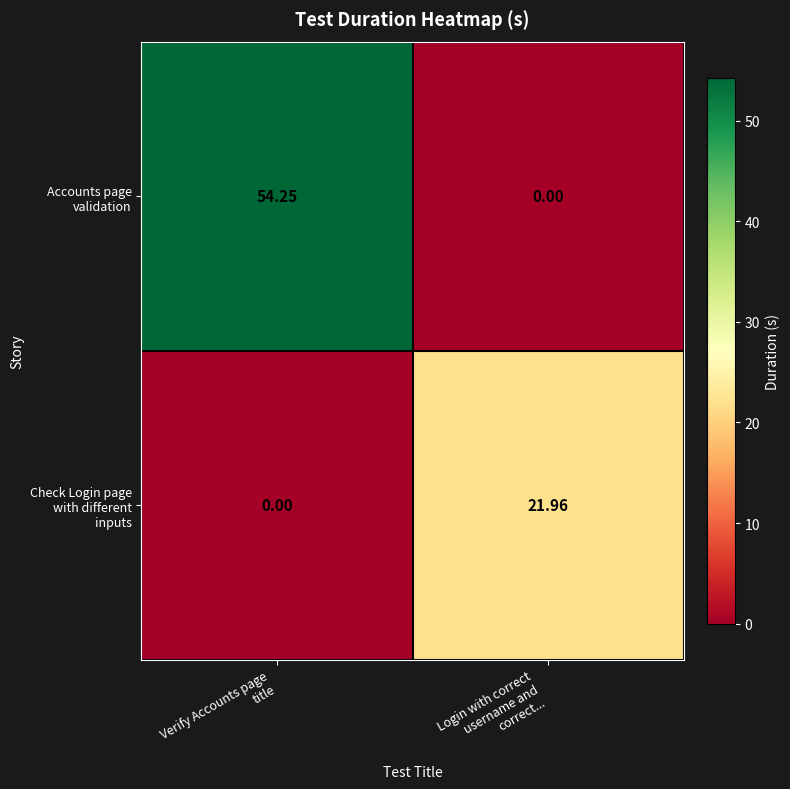

Count the number of data series in this chart.

2